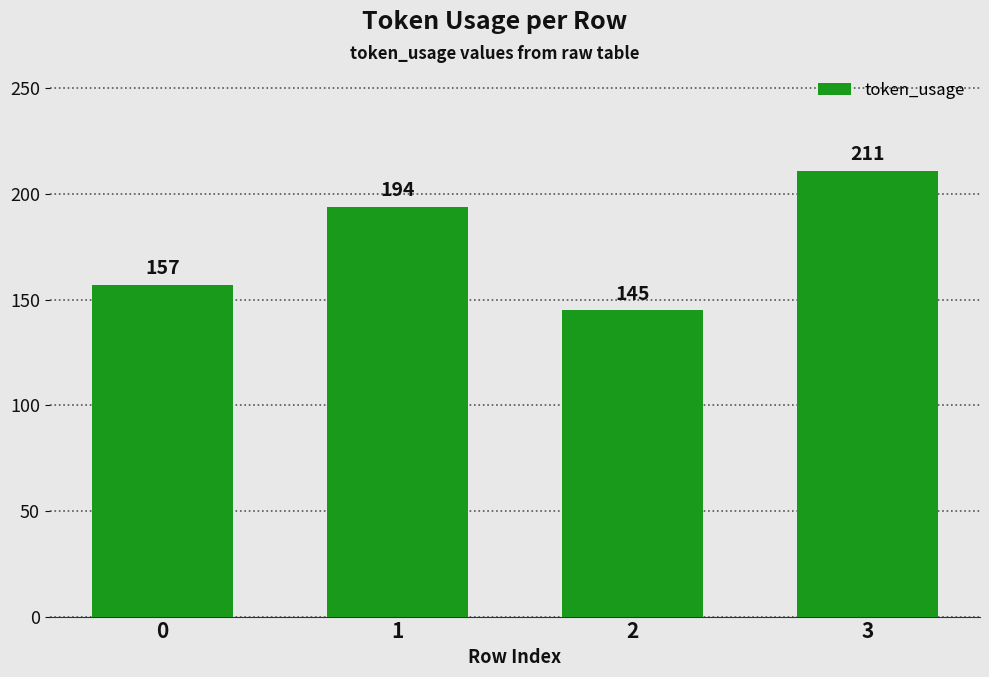

Count the values in the range 157 to 211.

3